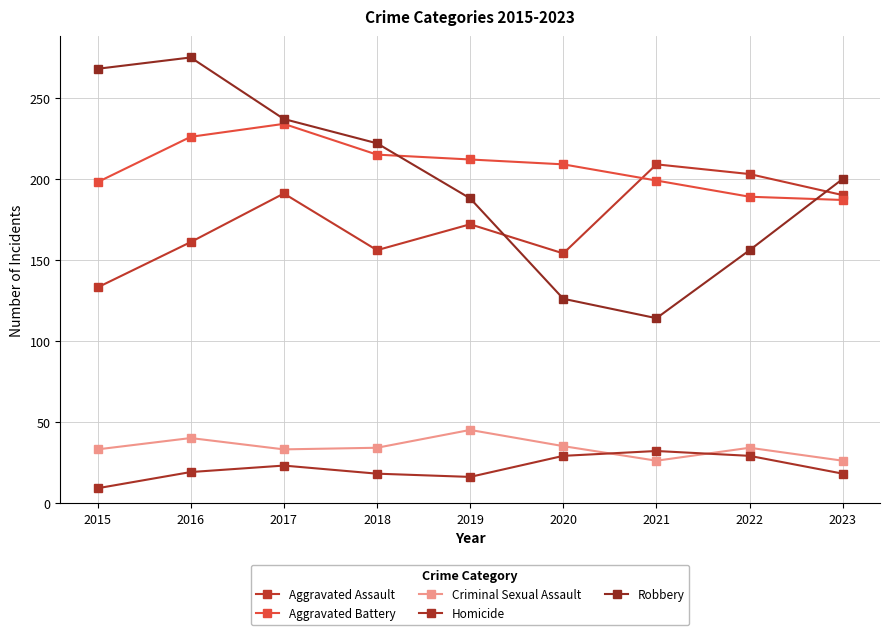

Where is Aggravated Assault nearest to the value 171?

2019